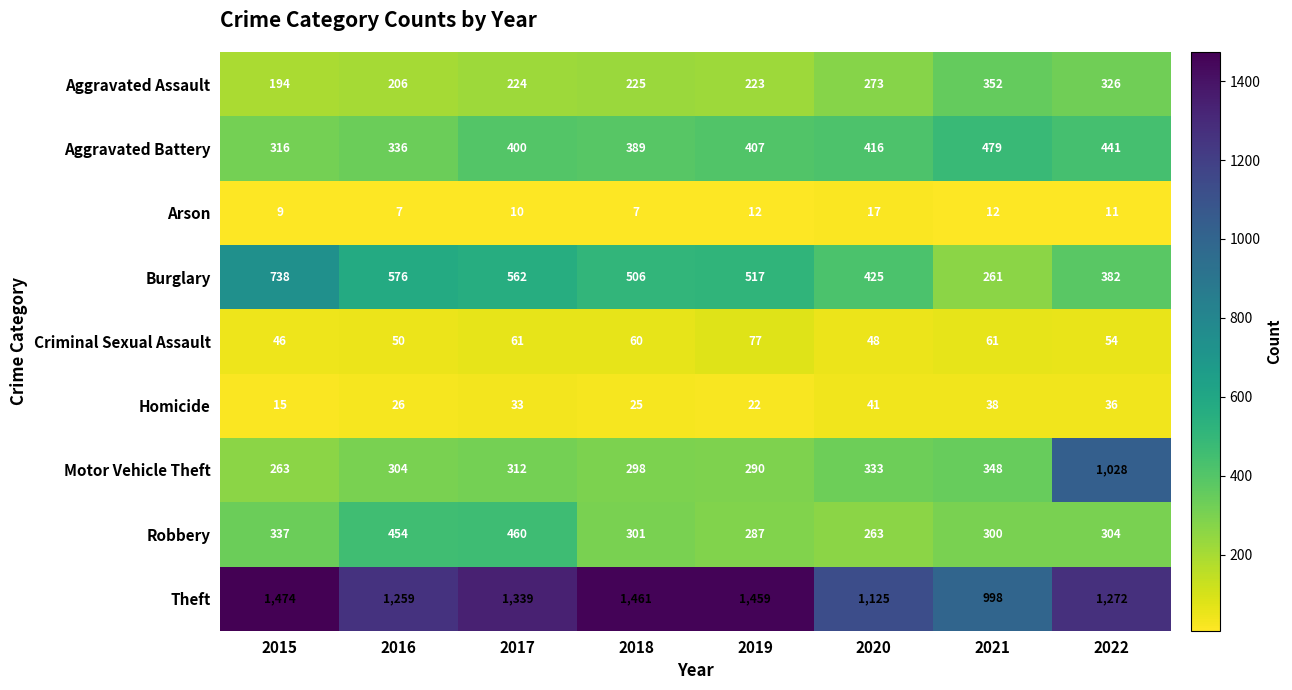

Where is Motor Vehicle Theft nearest to the value 645?

2021